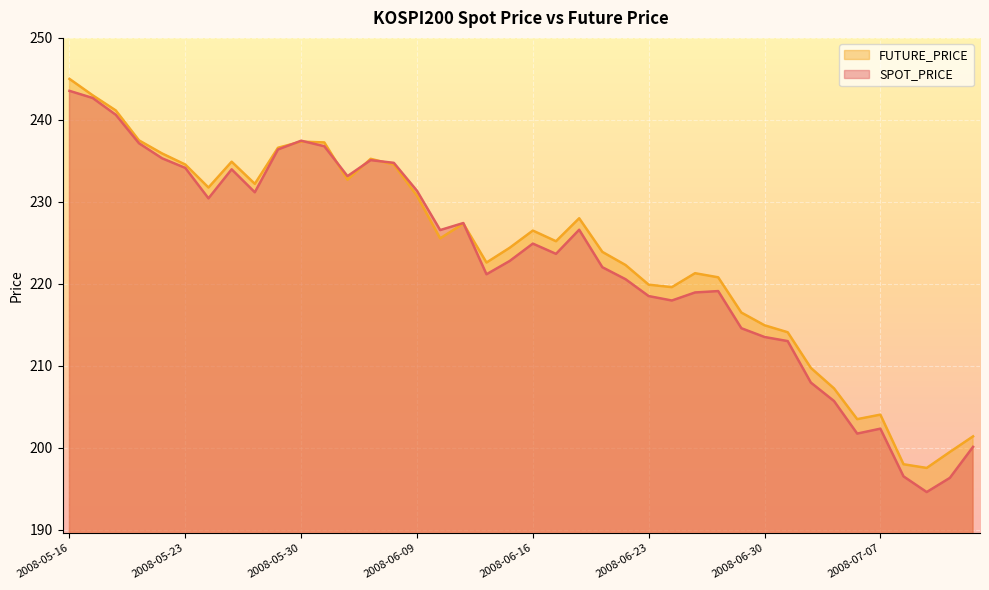

What value does the SPOT_PRICE series have at 2008-06-20?

220.6